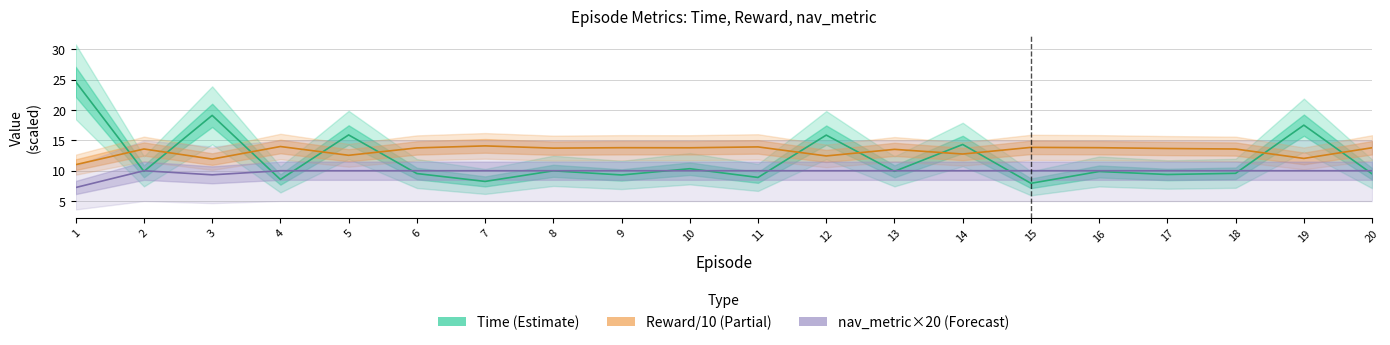

Is the value of Time (Estimate) at 9 greater than the value of Reward/10 (Partial) at 8?

No